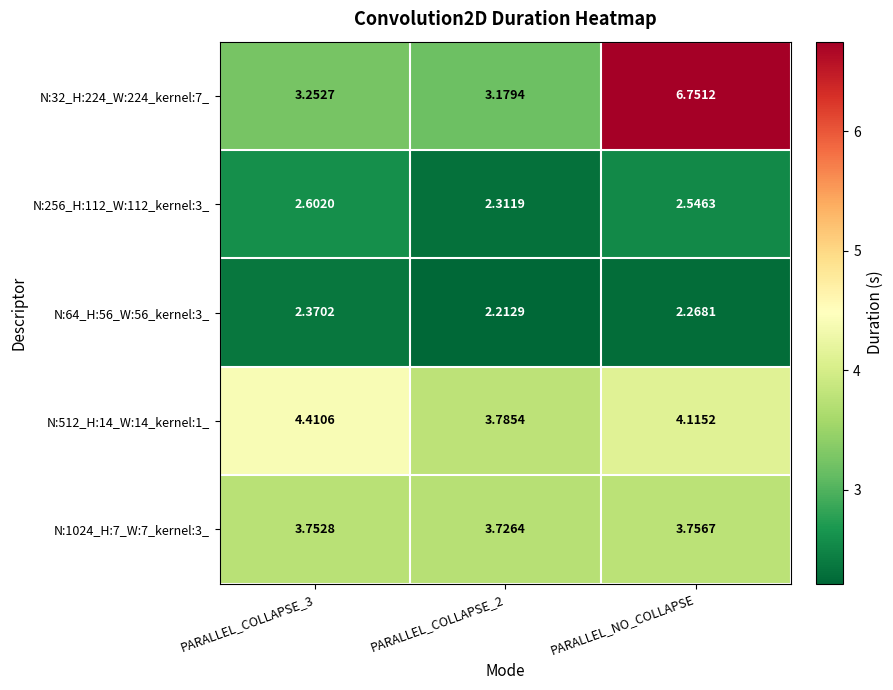

At how many categories does at least one series exceed 6?

1